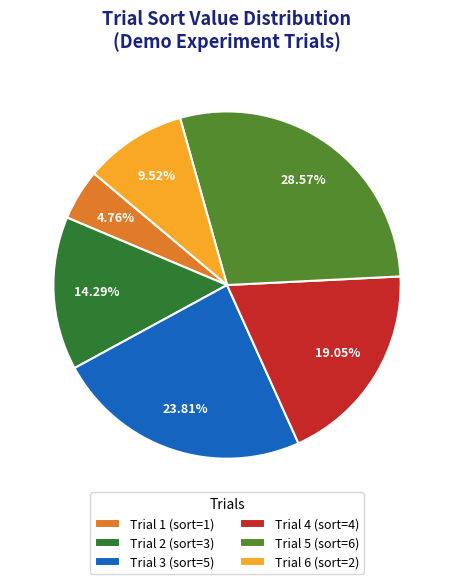

Is there a majority slice in this chart?

No